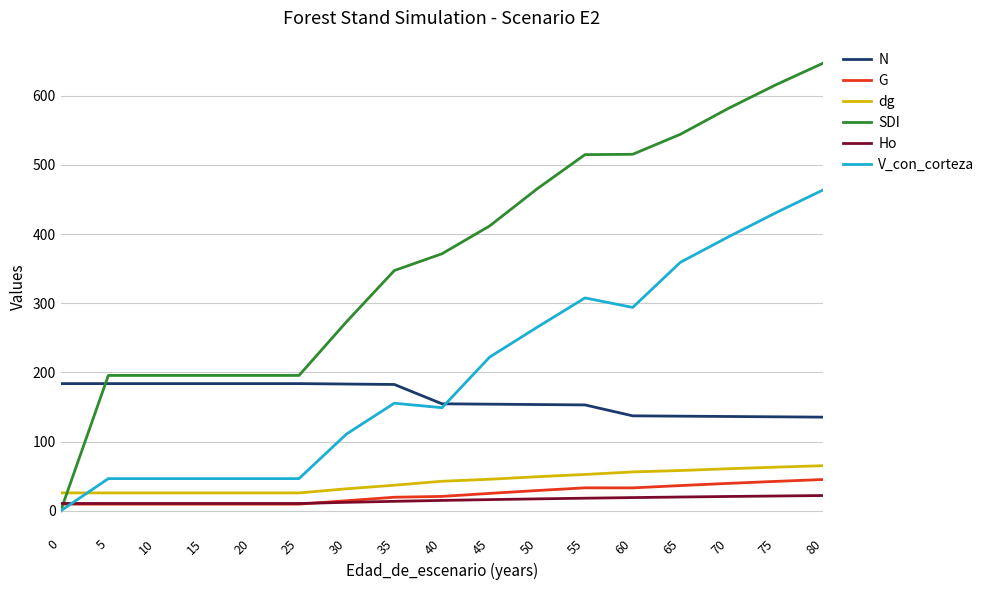

Which series has the largest total across all categories?

SDI